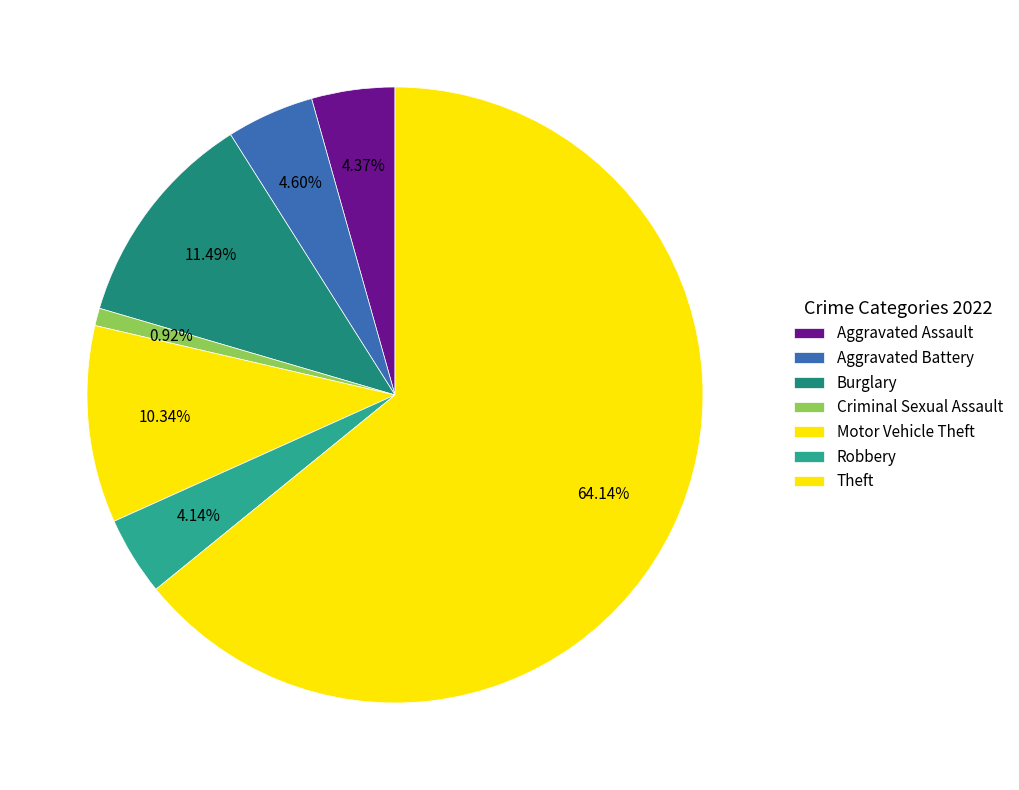

How many segments does this pie chart have?

7